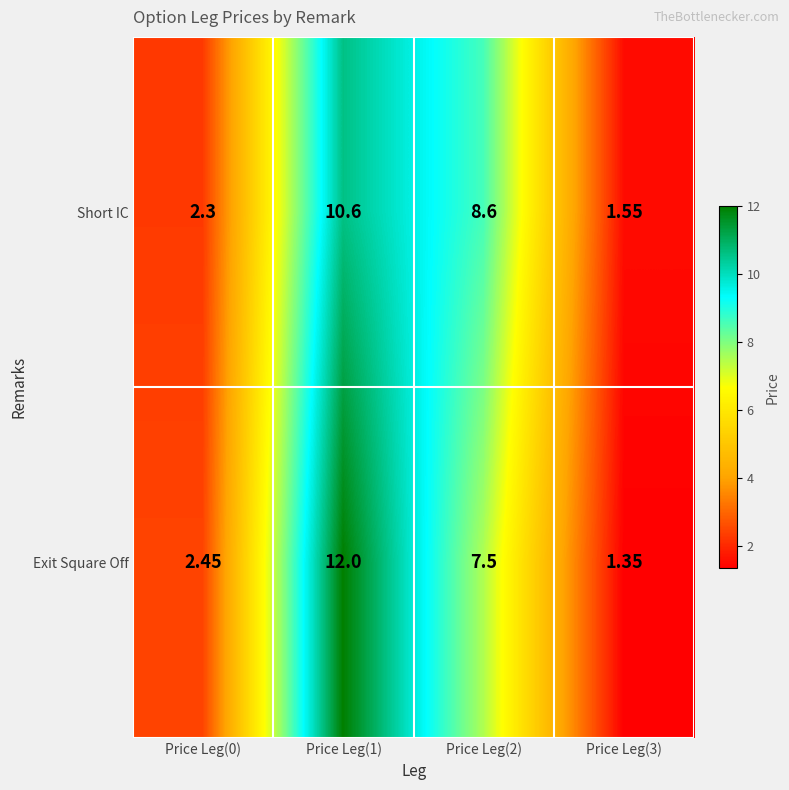

Which series has the largest total across all categories?

Exit Square Off